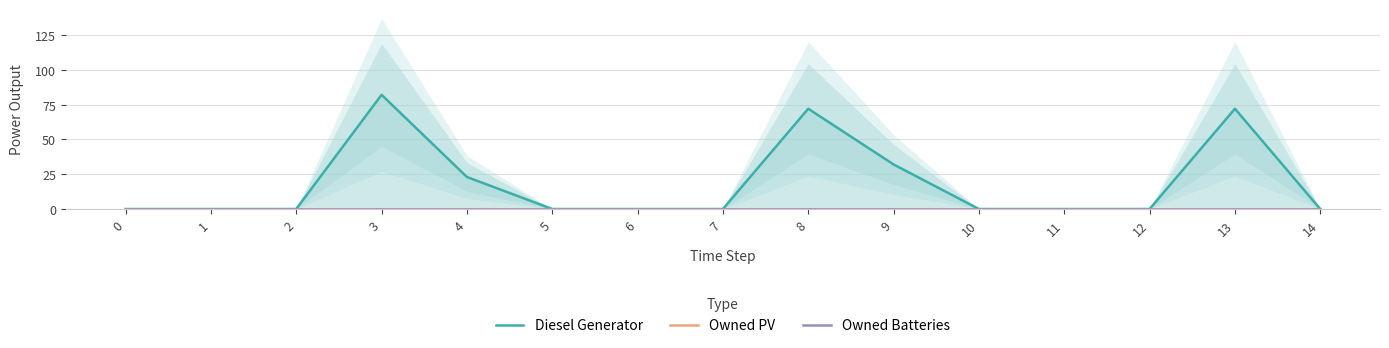

True or false: Owned Batteries and Owned PV cross at least once.

False